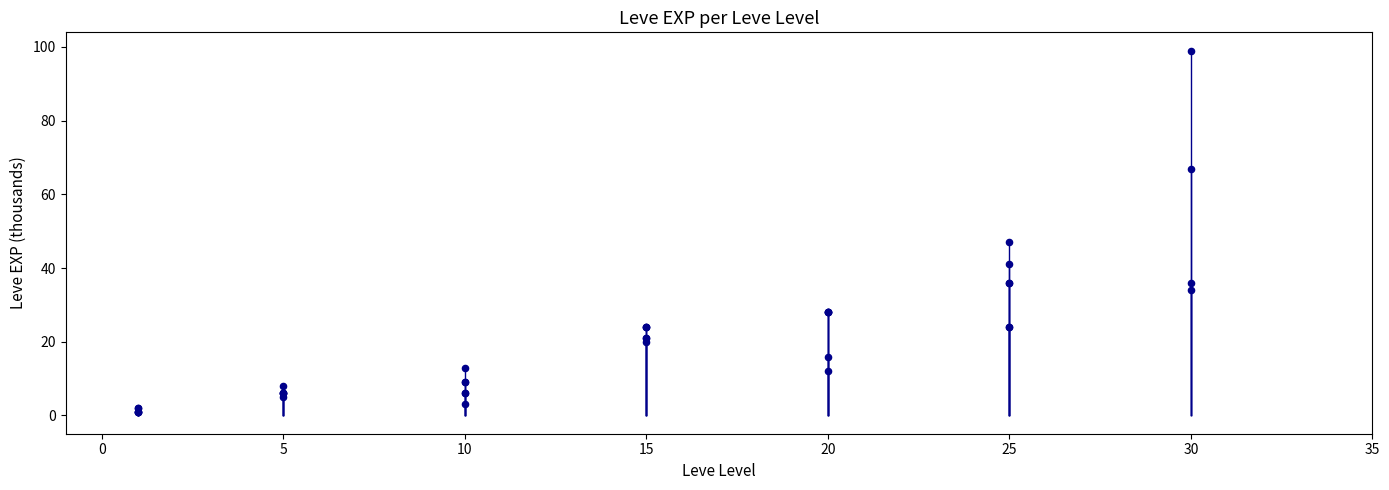

What Y value in the scatter plot is closest to 50?

47